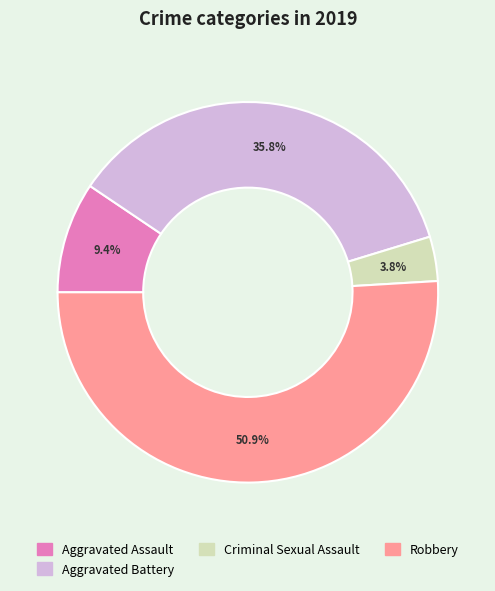

To the nearest percent, what percentage of the pie is Robbery?

51%